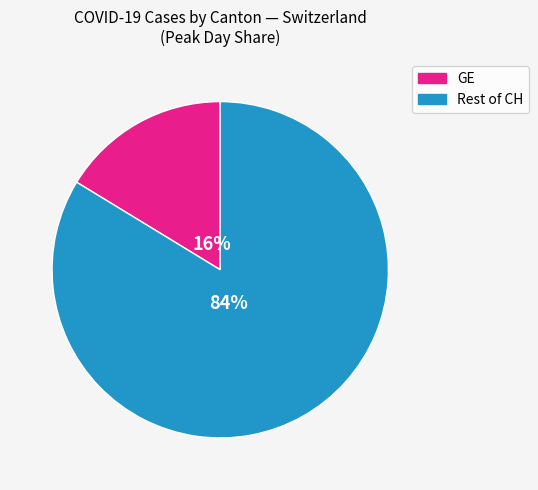

To the nearest percent, what is the average slice percentage?

50%